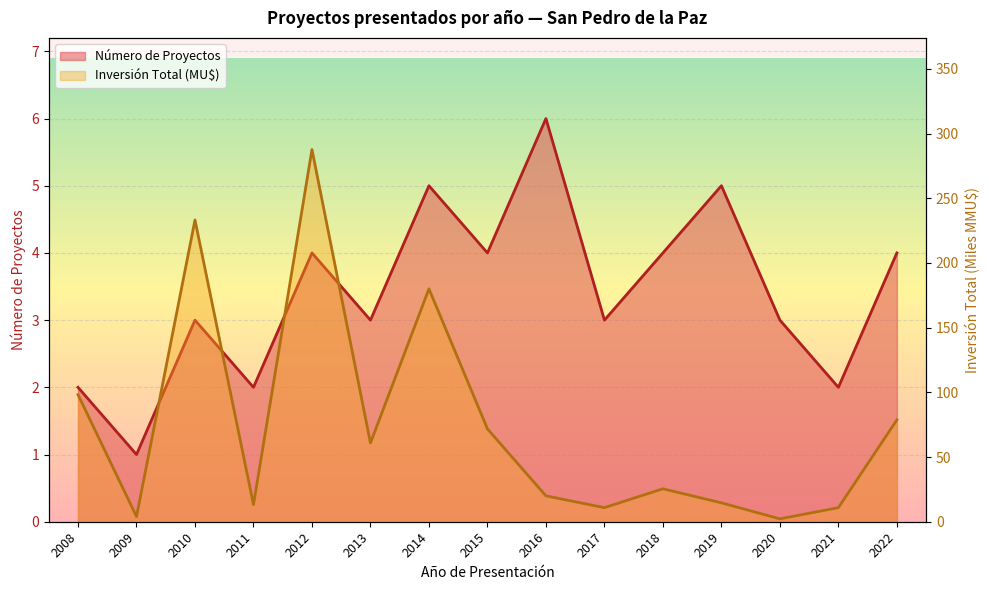

Read the Número de Proyectos value at 2015.

4.0